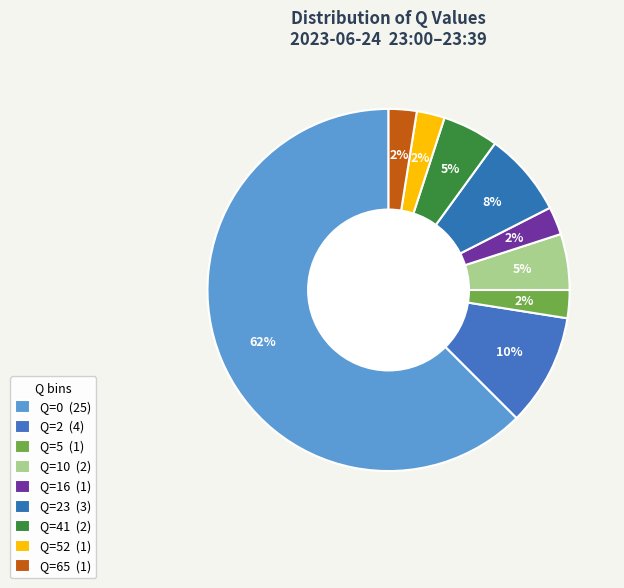

How many segments does this pie chart have?

9